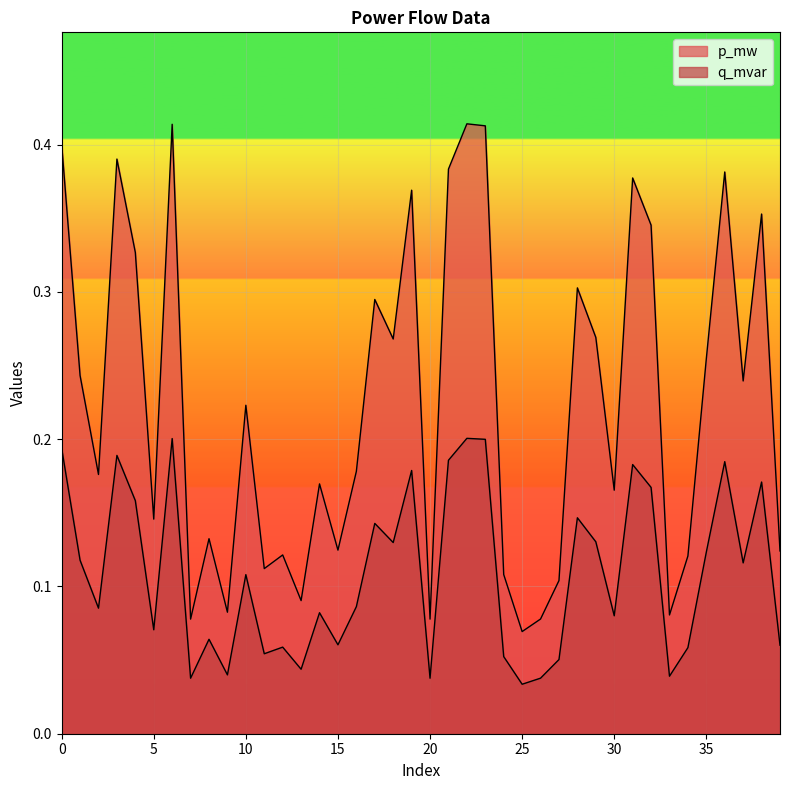

What is the approximate value of p_mw at 9?

0.1